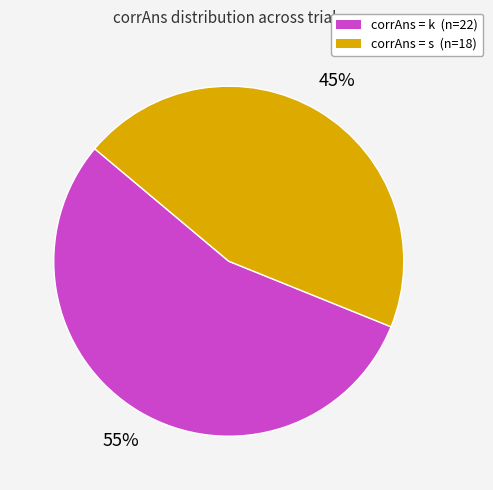

What is the largest slice in the pie chart?

corrAns = k (n=22)